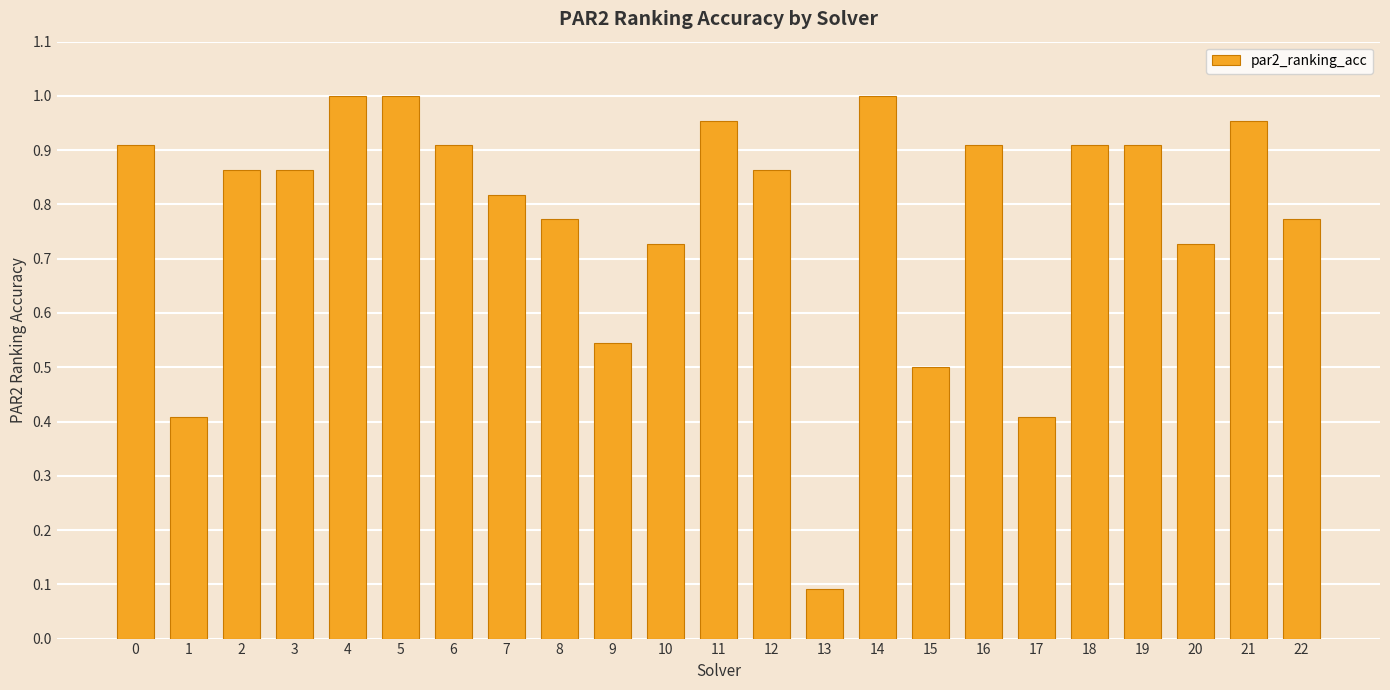

How many series are shown in this chart?

1